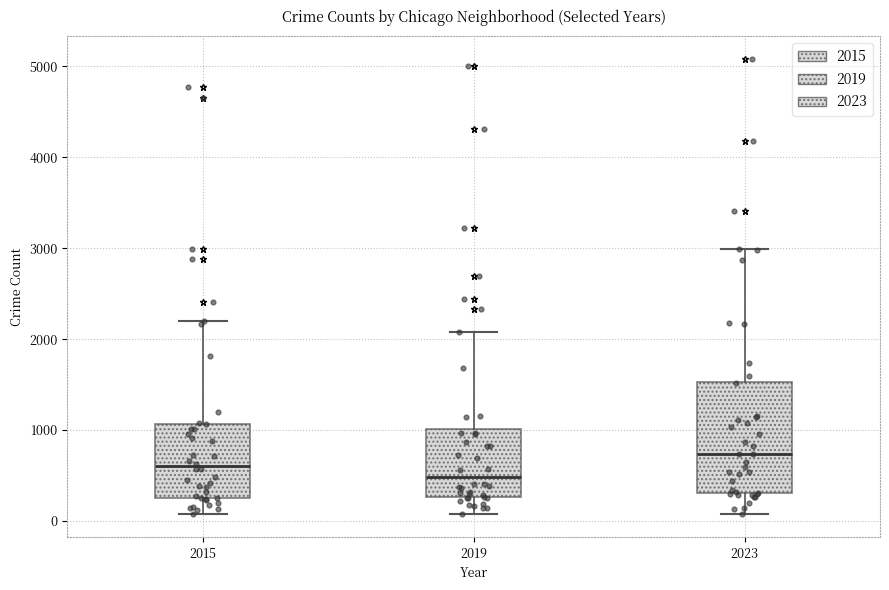

Comparing the boxes themselves (not the whiskers), which one is the tallest?

2023